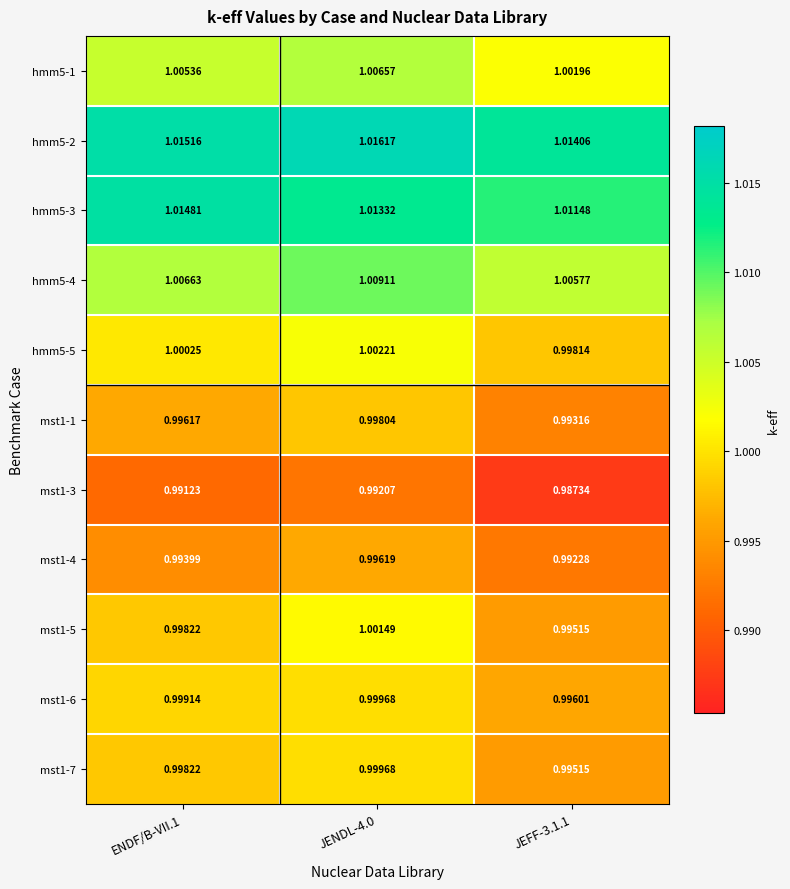

Is the value of hmm5-4 at ENDF/B-VII.1 greater than the value of hmm5-1 at JEFF-3.1.1?

Yes